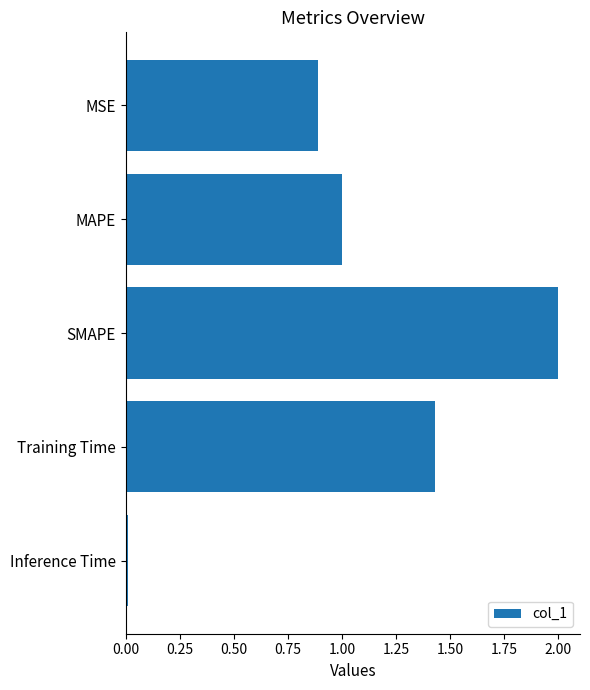

What is the label of the 2nd bar from the top?

MAPE